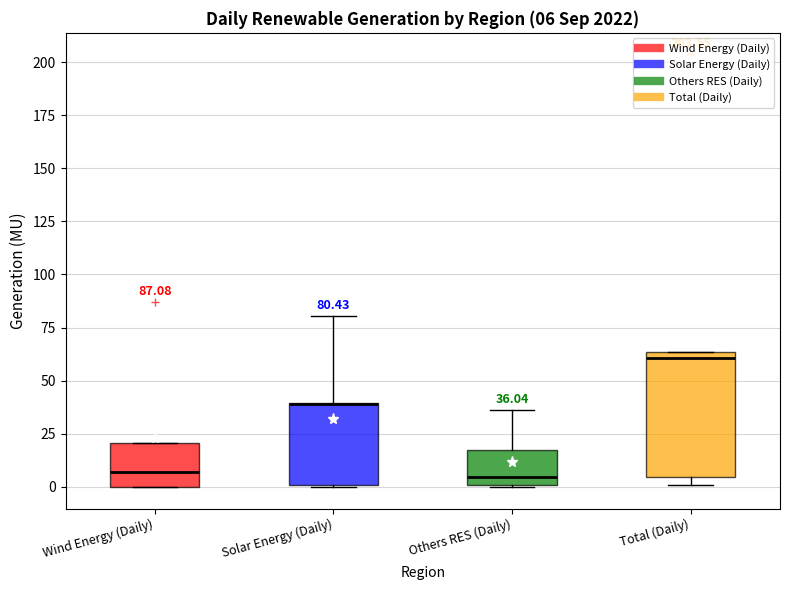

Comparing the boxes themselves (not the whiskers), which one is the tallest?

Total (Daily)